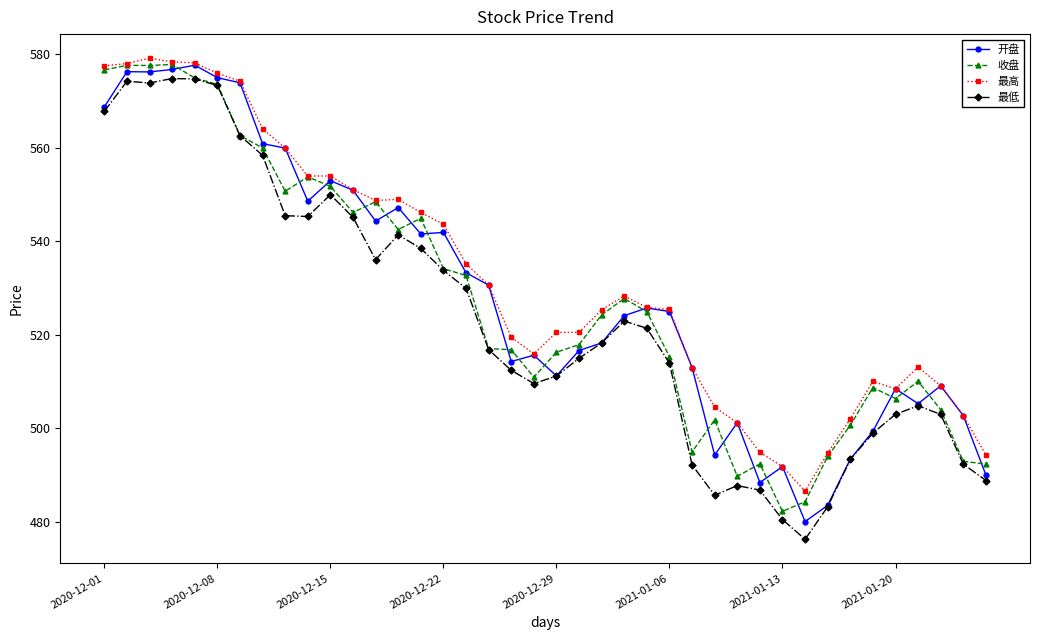

How many lines are shown in the chart?

4